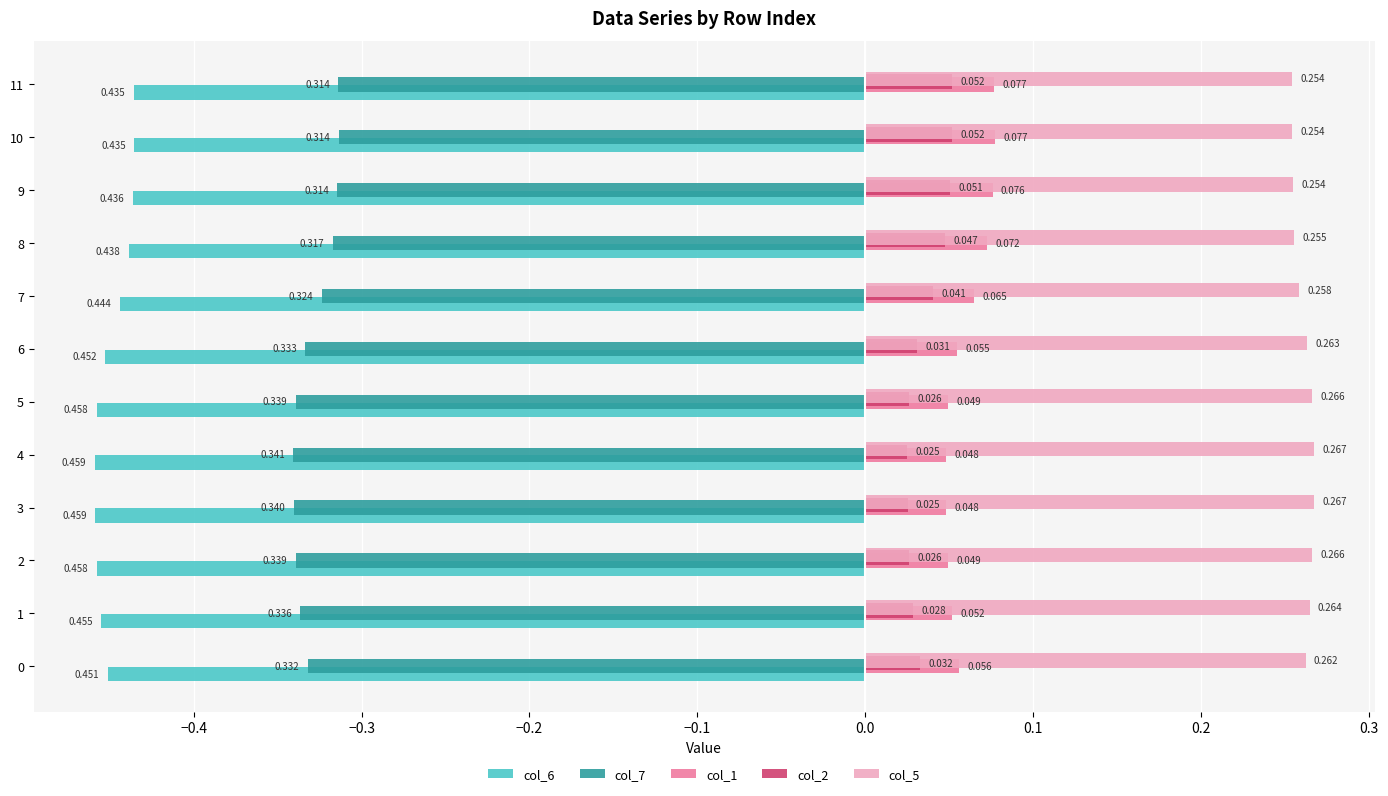

Is the value of col_7 at 2 greater than the value of col_2 at 0?

No